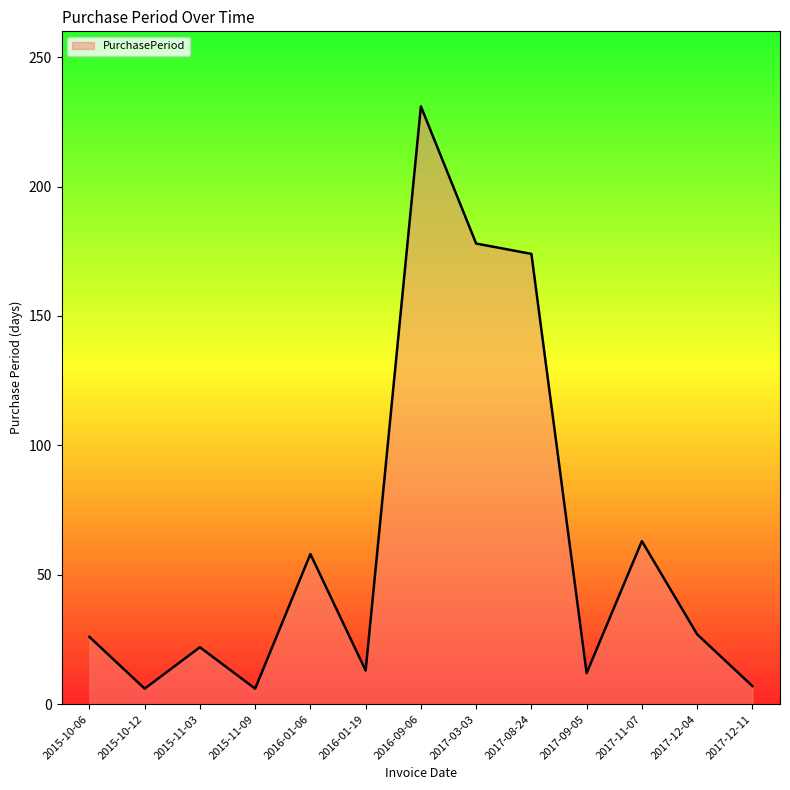

What is the sum of all values?

823